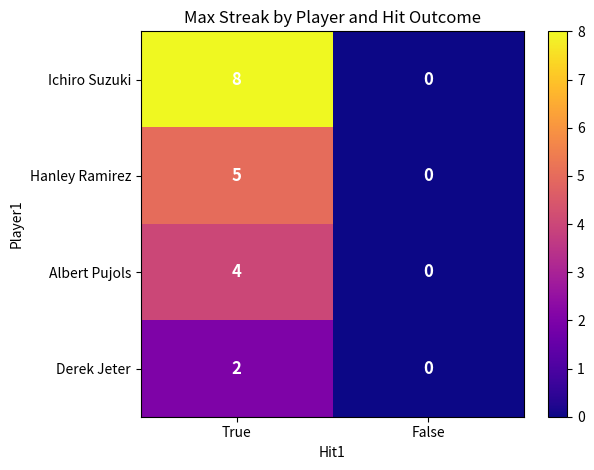

Reading left to right, extract all data points from this chart.

Ichiro Suzuki: 8	0
Hanley Ramirez: 5	0
Albert Pujols: 4	0
Derek Jeter: 2	0